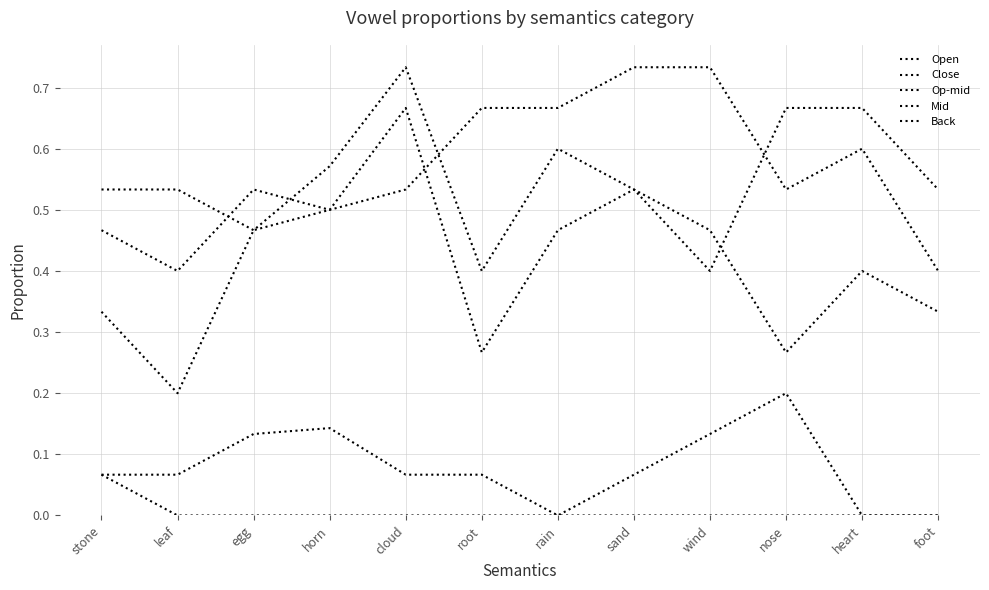

How many lines are shown in the chart?

5